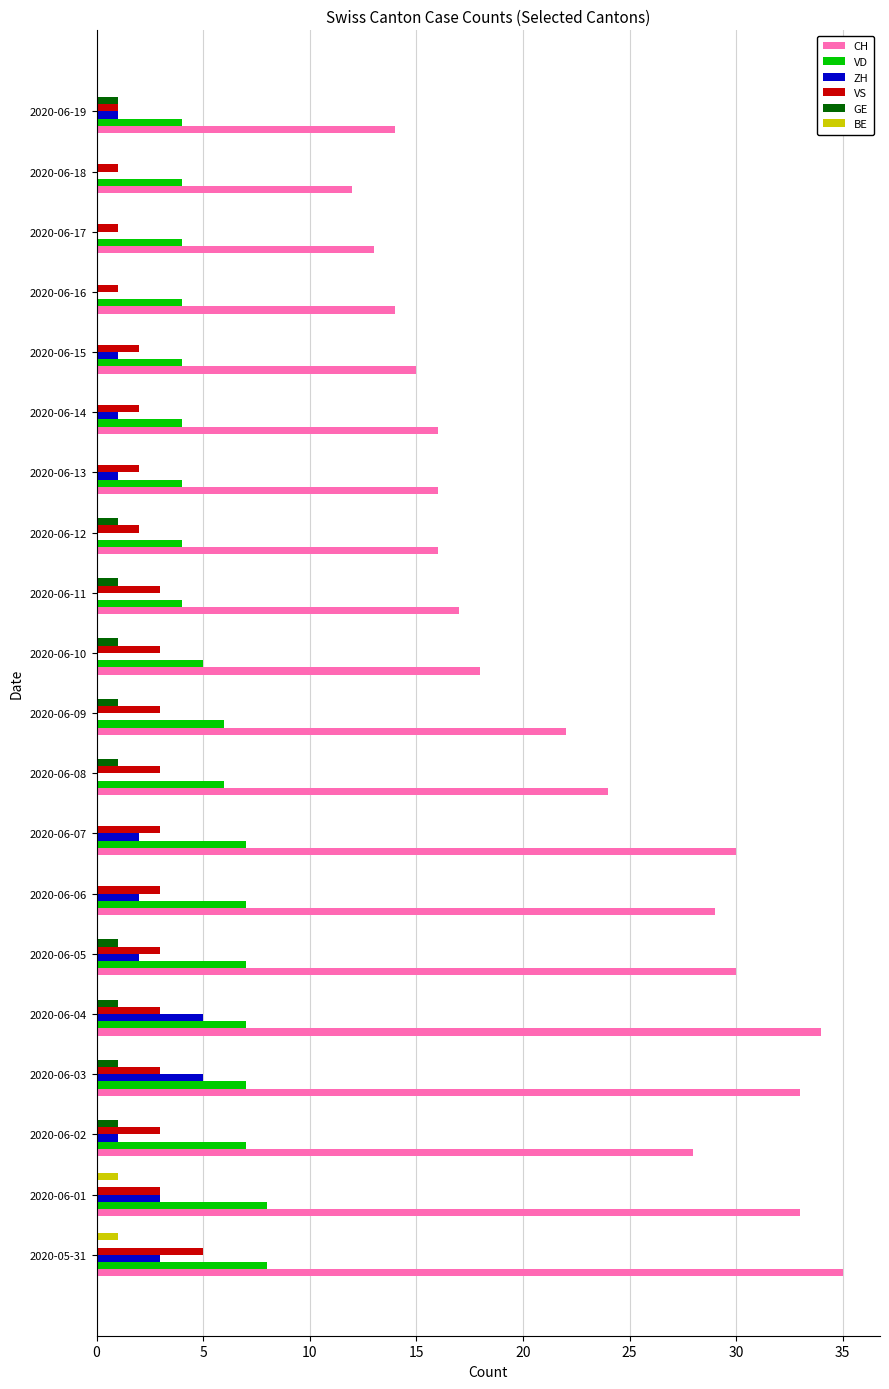

The value of ZH at 2020-06-09 is 2. True or false?

False